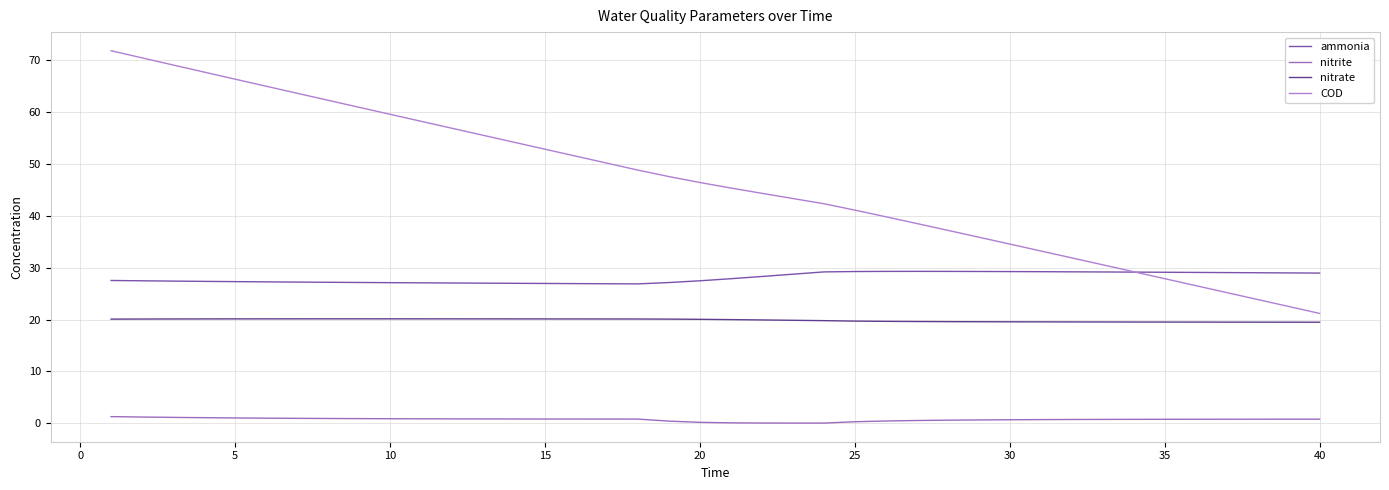

How many lines are shown in the chart?

4